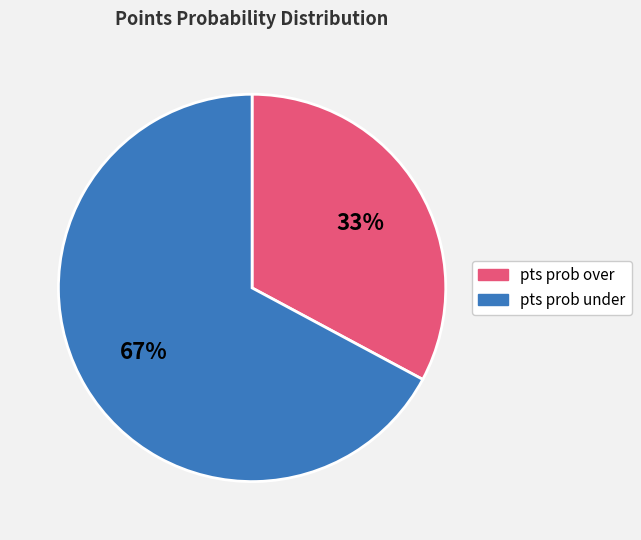

Do pts prob over and pts prob under together represent more than half of the pie?

Yes